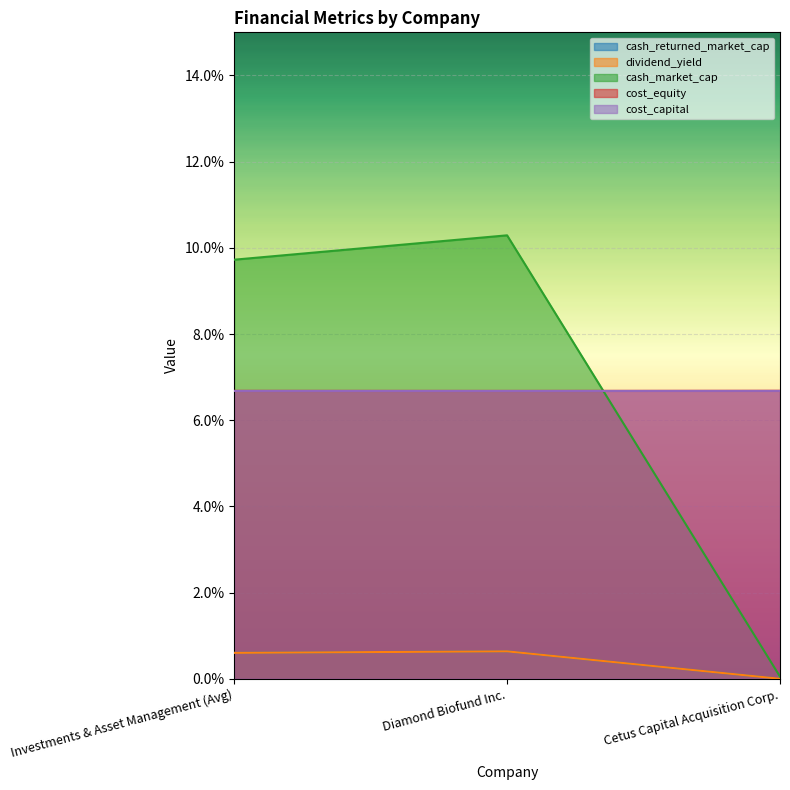

True or false: dividend_yield has a value of 0.0 at Cetus Capital Acquisition Corp..

True